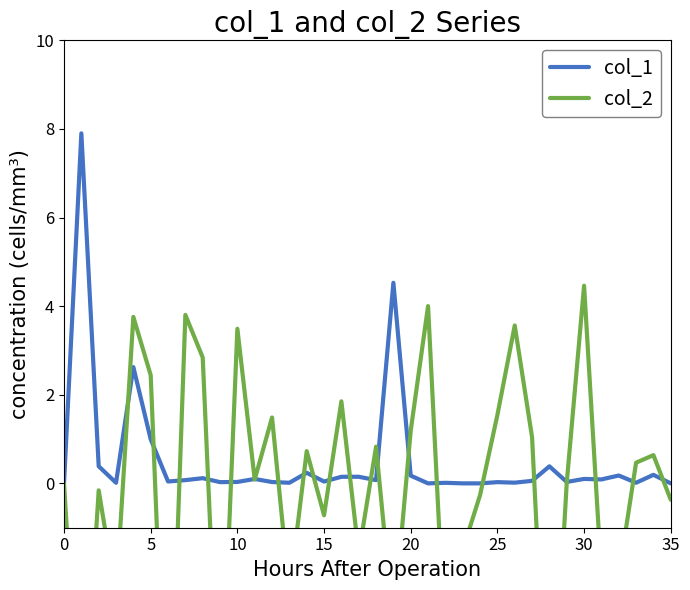

What is the highest value of the col_1 series?

7.9